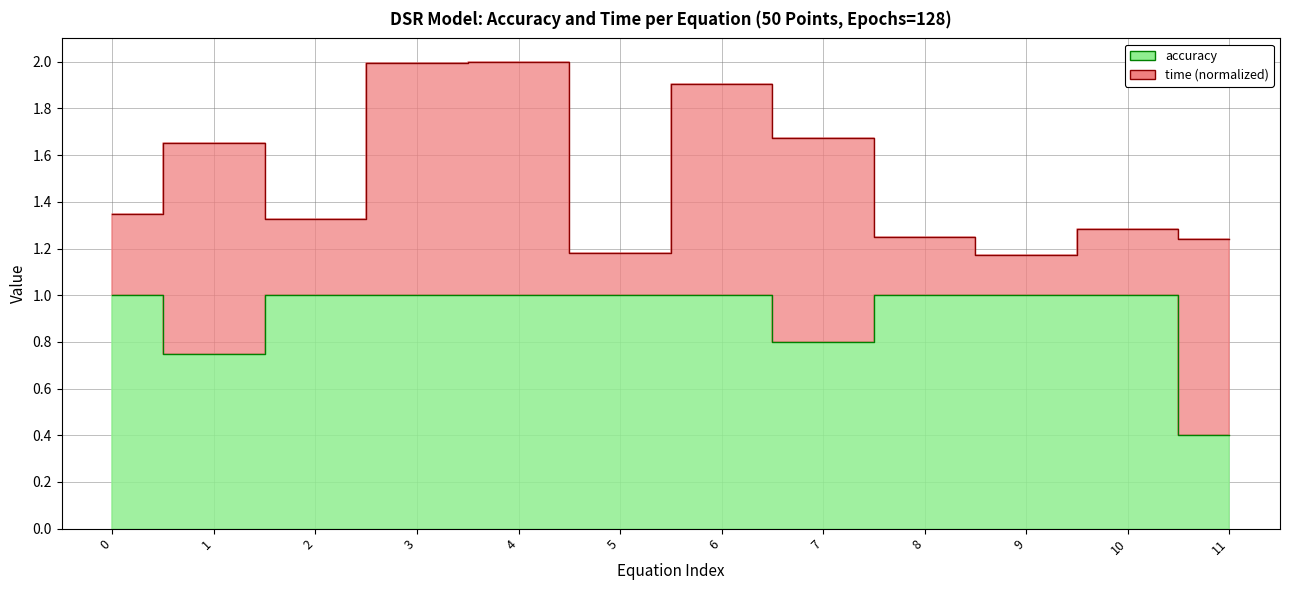

What is the value of the 8th point from the left?

0.8